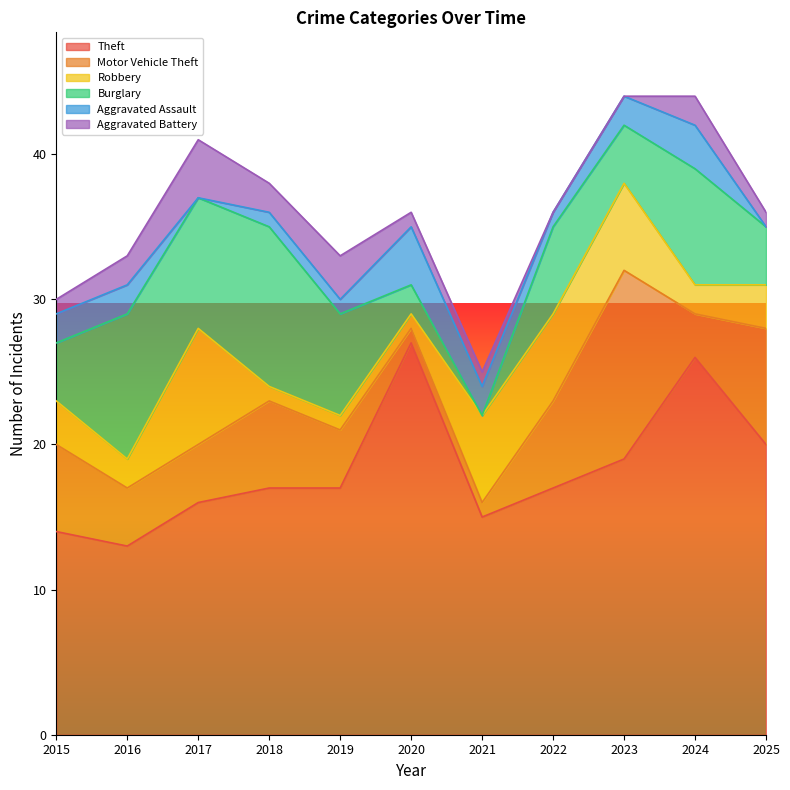

Which series changed the most between 2015 and 2021?

Motor Vehicle Theft